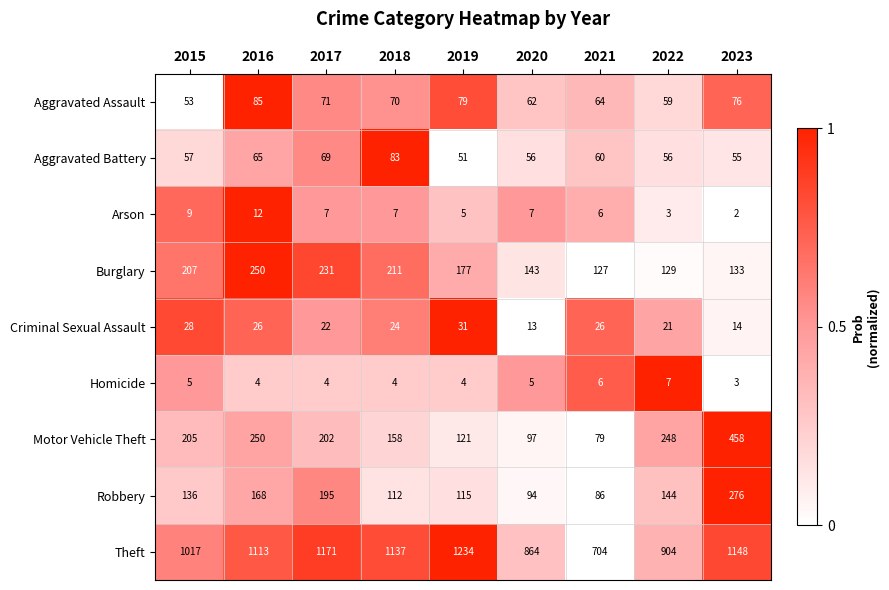

Is it true that Arson equals 7 at 2016?

False